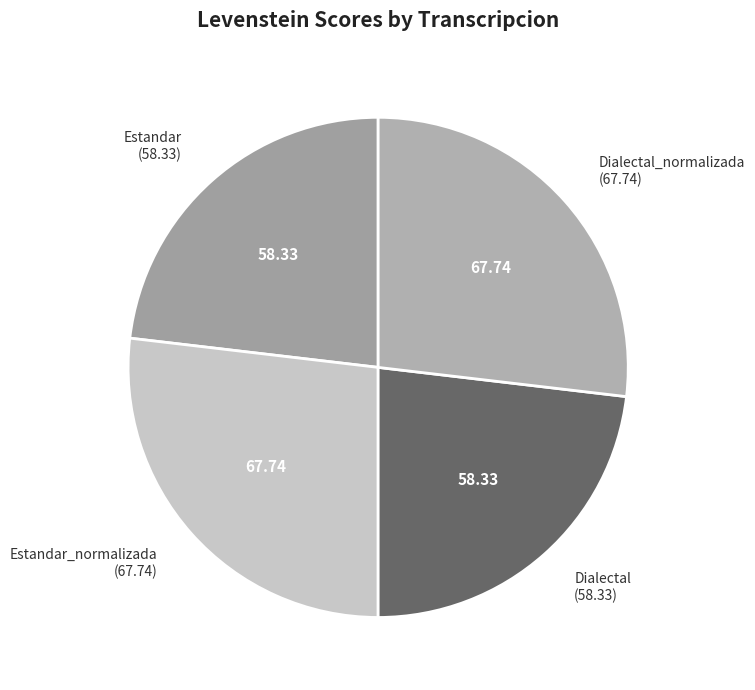

Approximately how many times larger is the value at Estandar_normalizada compared to Dialectal_normalizada?

1.0